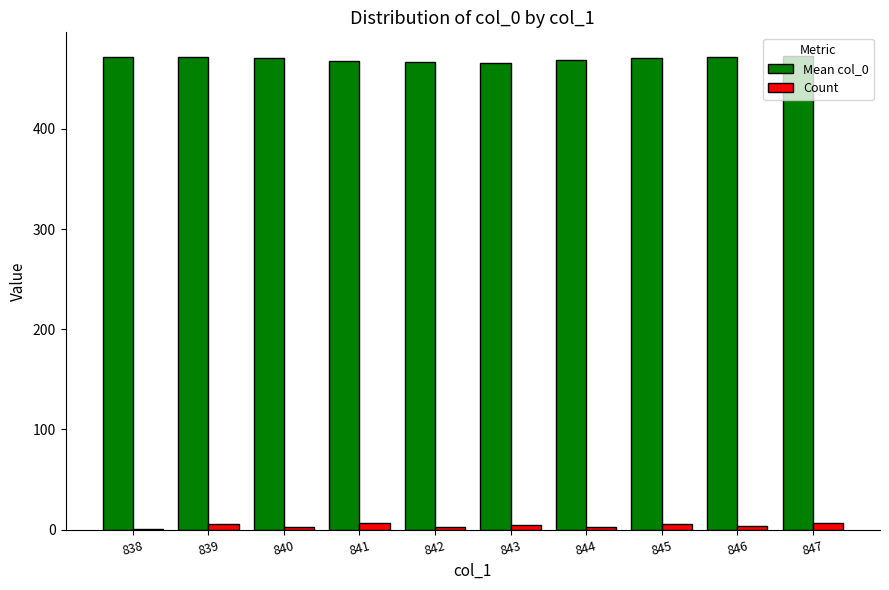

Which series has the largest total across all categories?

Mean col_0